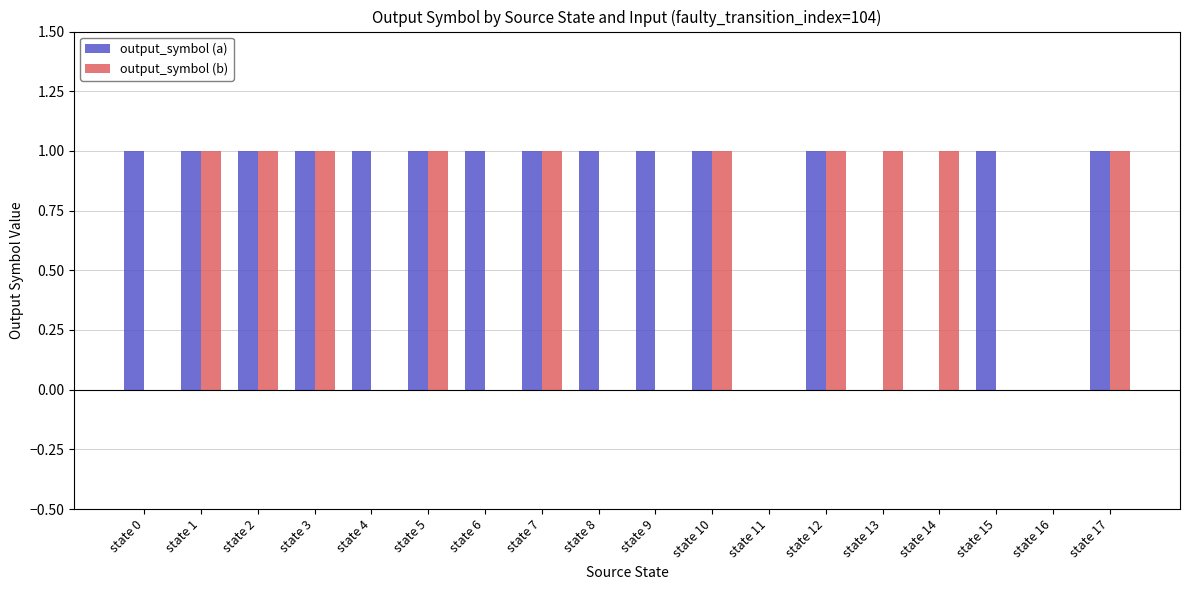

Are the bars horizontal?

No